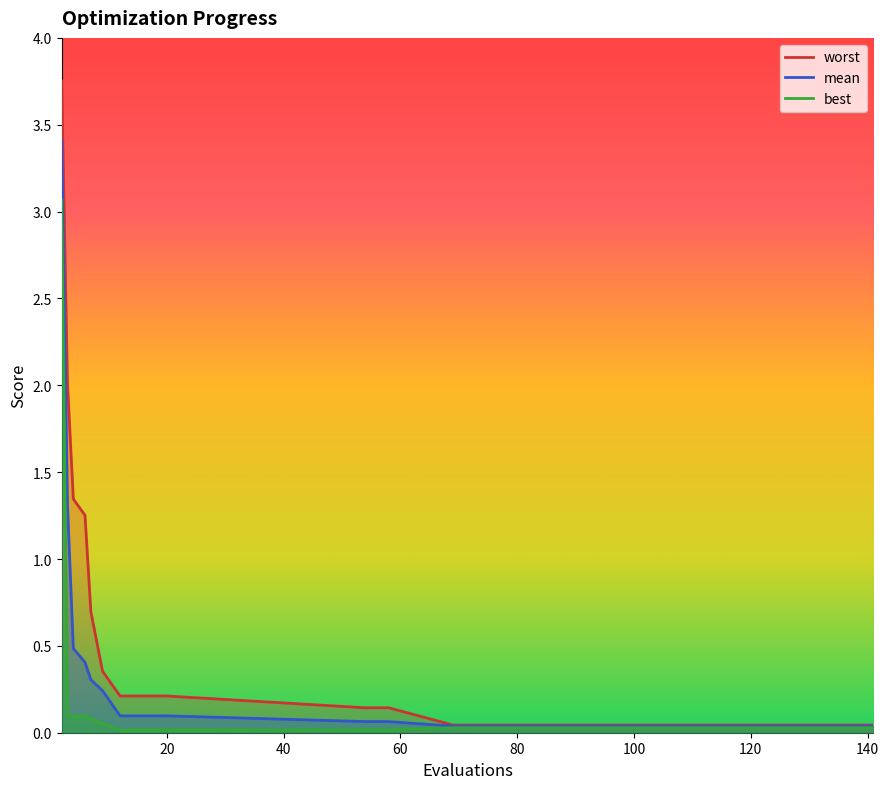

The mean series shows 0.7 at 6. True or false?

False